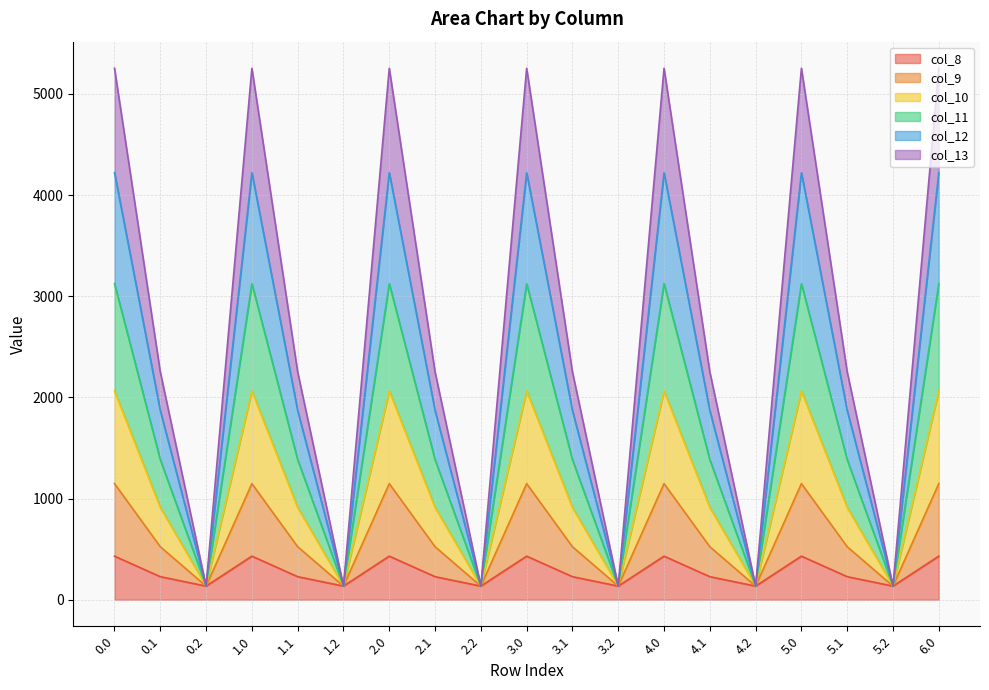

What is the approximate value of col_8 at 5.2?

134.2